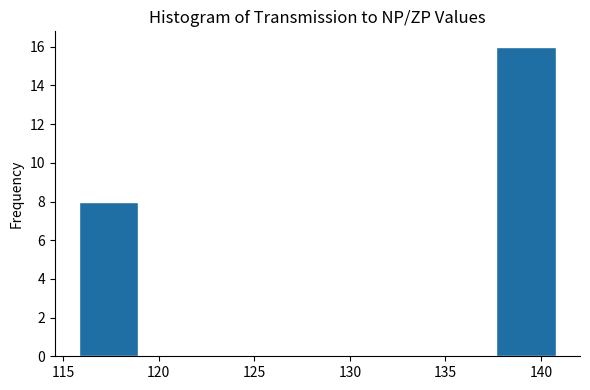

Reading left to right, list every bar in this chart as the range it spans on the x-axis followed by its height. Neither the bar edges nor the heights are printed on the chart, so give them approximately, as read against the axes.

116.0 to 119.0: 8
119.0 to 122.0: 0
122.0 to 125.0: 0
125.0 to 128.5: 0
128.5 to 131.5: 0
131.5 to 134.5: 0
134.5 to 137.5: 0
137.5 to 141.0: 16